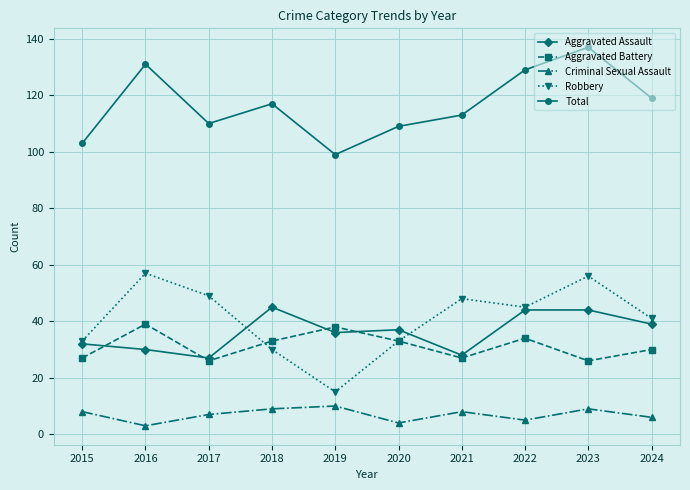

Does the chart have visible grid lines?

Yes